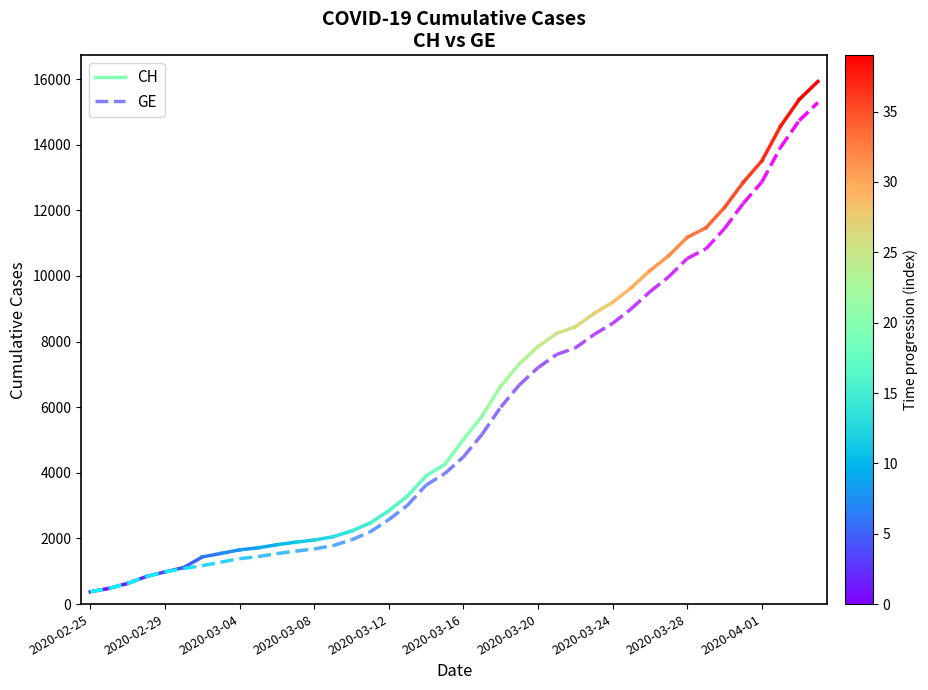

What is the minimum value shown in the chart?

375